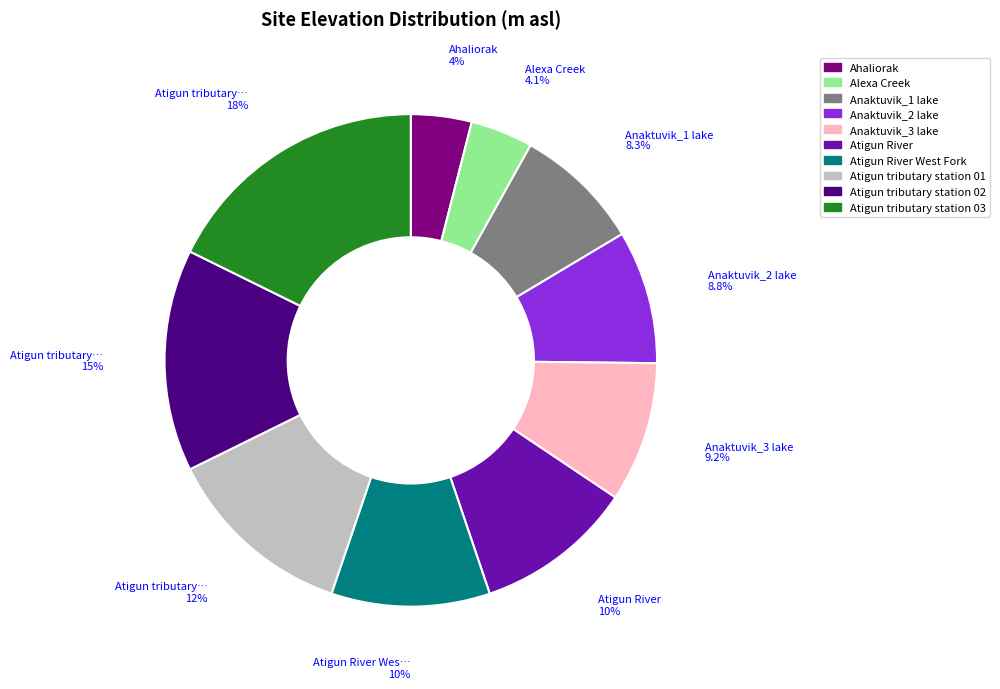

Does any single category account for the majority?

No